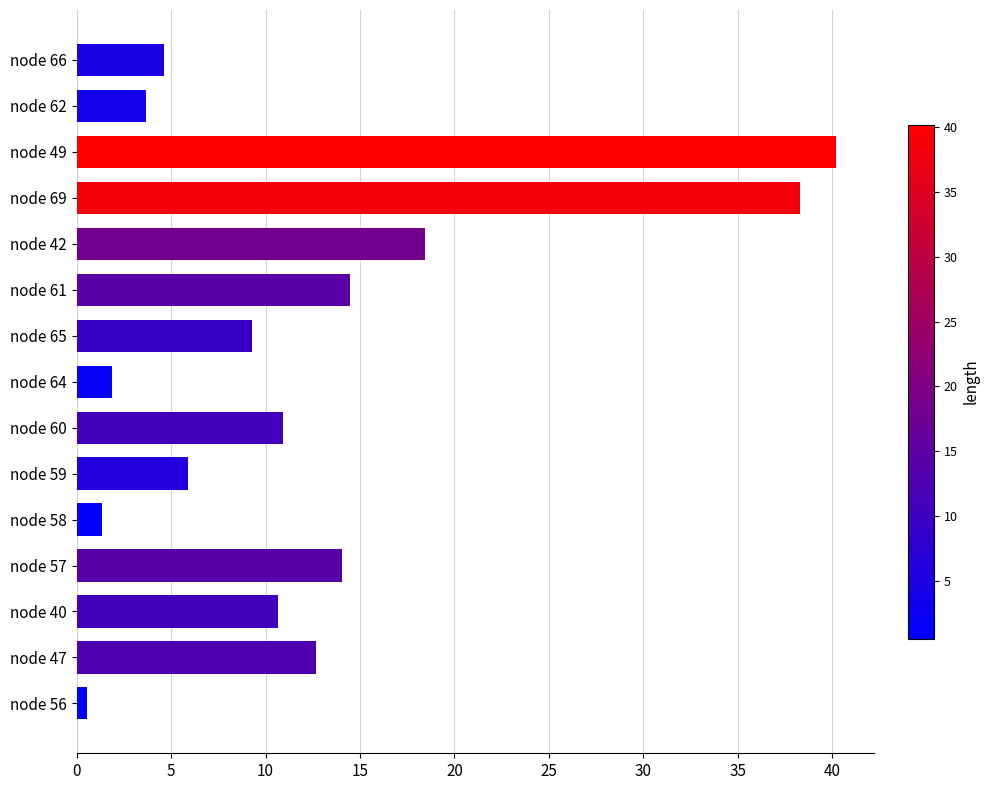

Reading bottom to top, list all the values displayed in this chart.

0.6	12.7	10.7	14.1	1.4	5.9	10.9	1.9	9.3	14.5	18.5	38.3	40.2	3.7	4.6